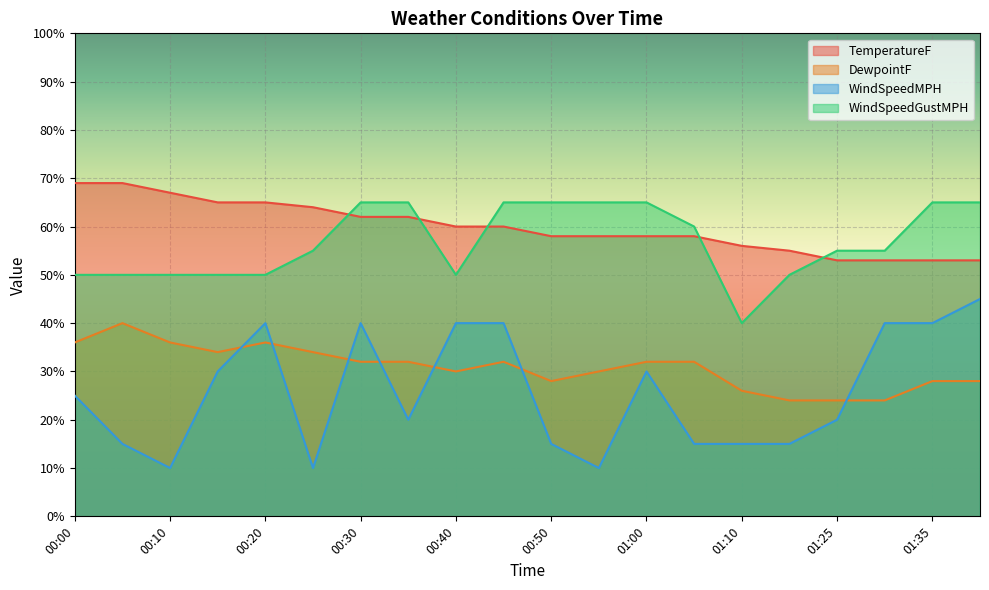

Which has a higher value, 00:35 or 00:40?

00:35